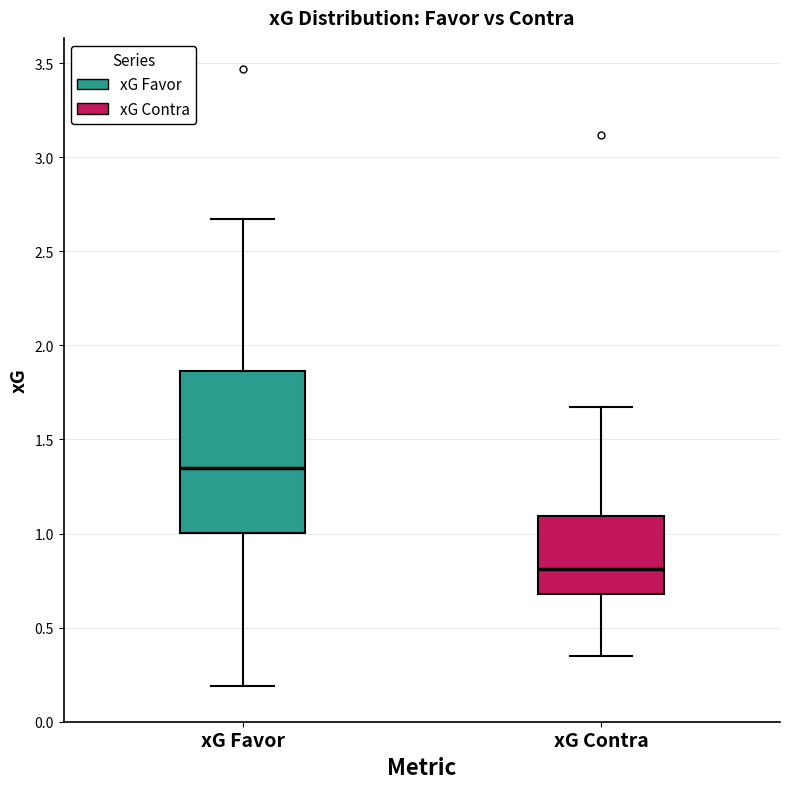

Which box is the tallest, from its lower edge to its upper edge?

xG Favor